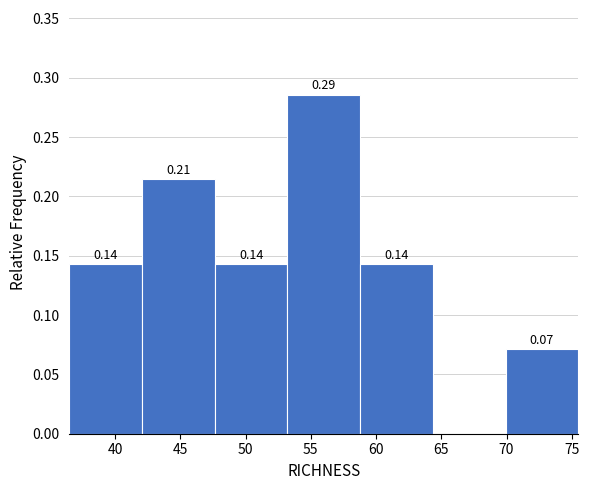

Which range on the x-axis has the tallest bar?

53.0 to 59.0